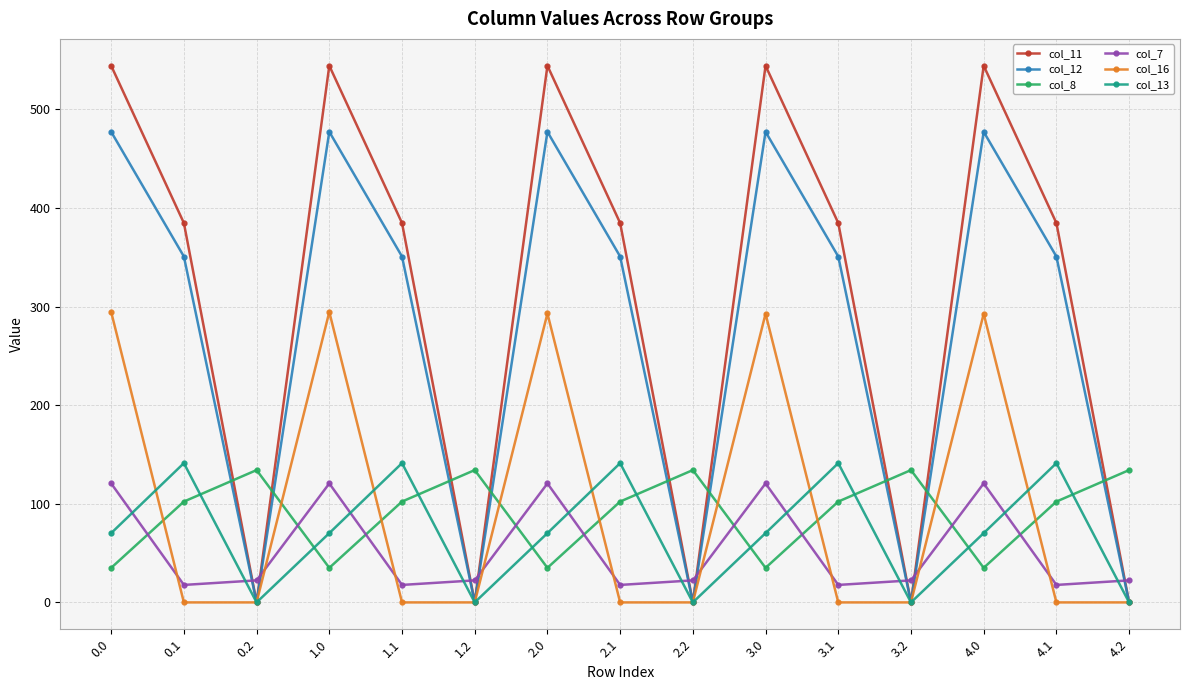

How many data points in col_11 are above 384?

10